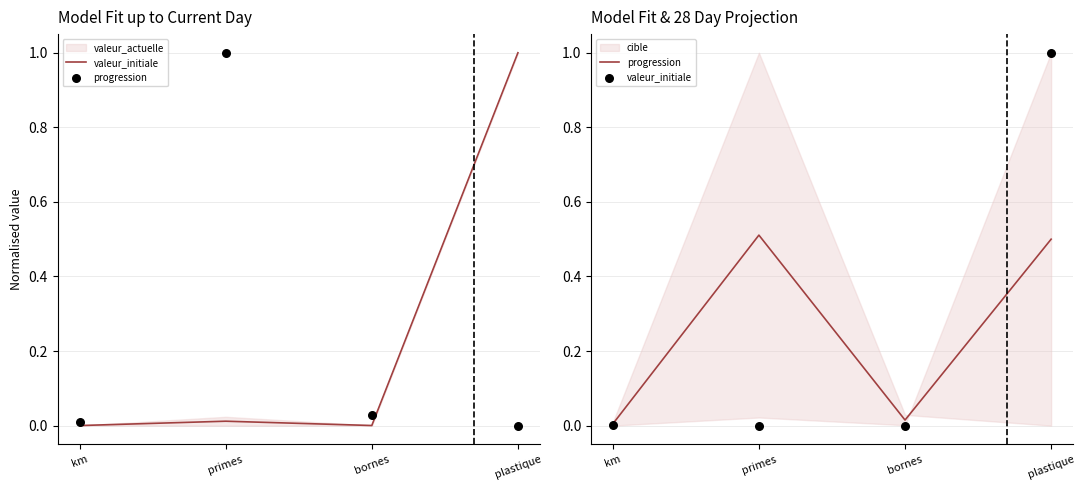

Which series contains the highest Y value?

valeur_initiale